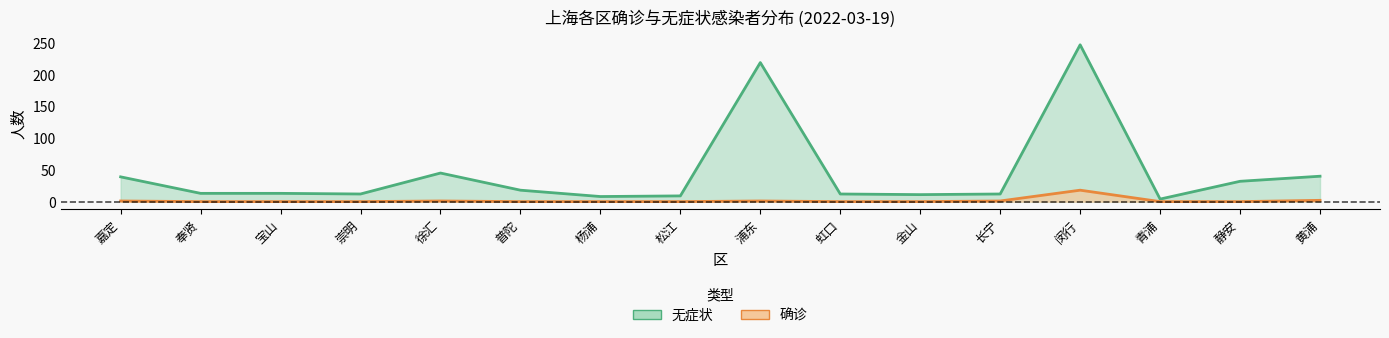

What is the label of the 13th point from the right?

崇明